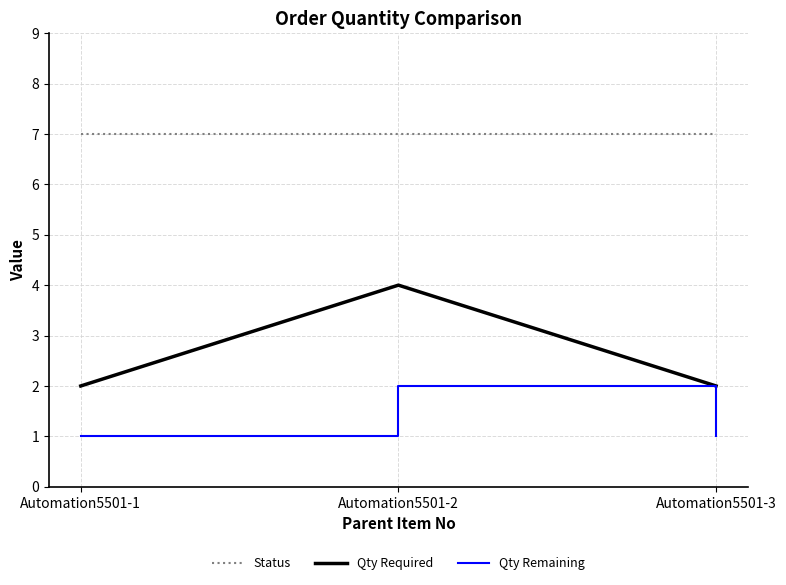

Which series has the largest total across all categories?

Status